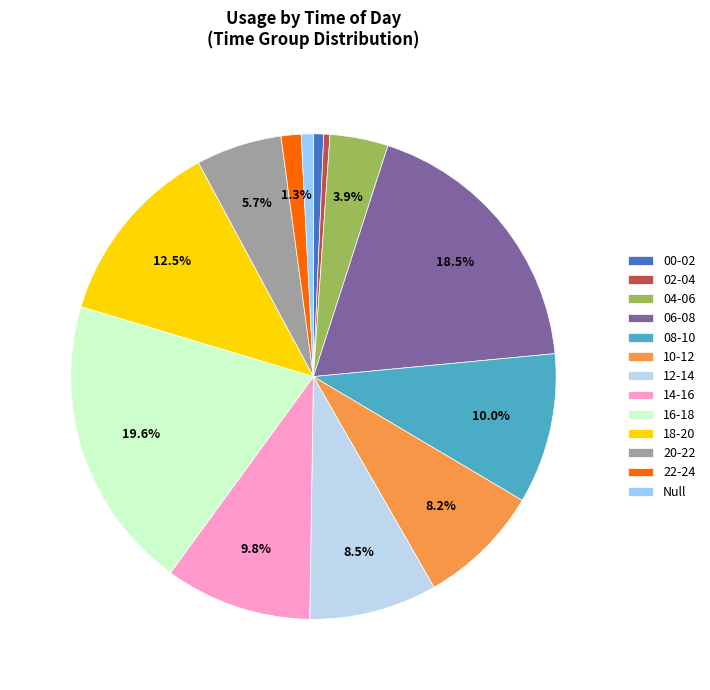

Which has a higher value, Null or 06-08?

06-08